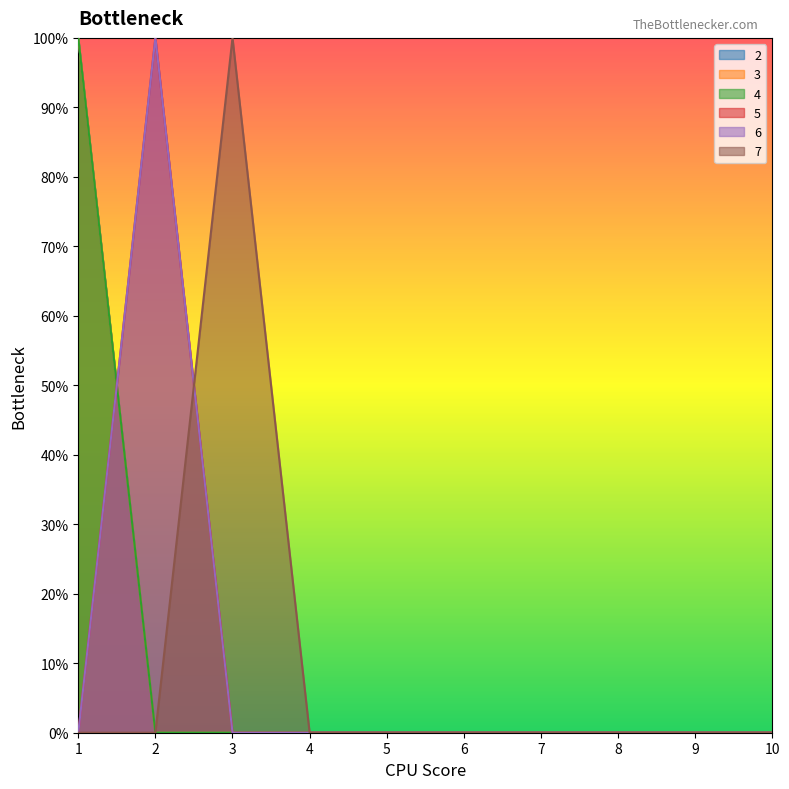

At 2, list the series in order from largest to smallest.

5, 6, 2, 3, 4, 7